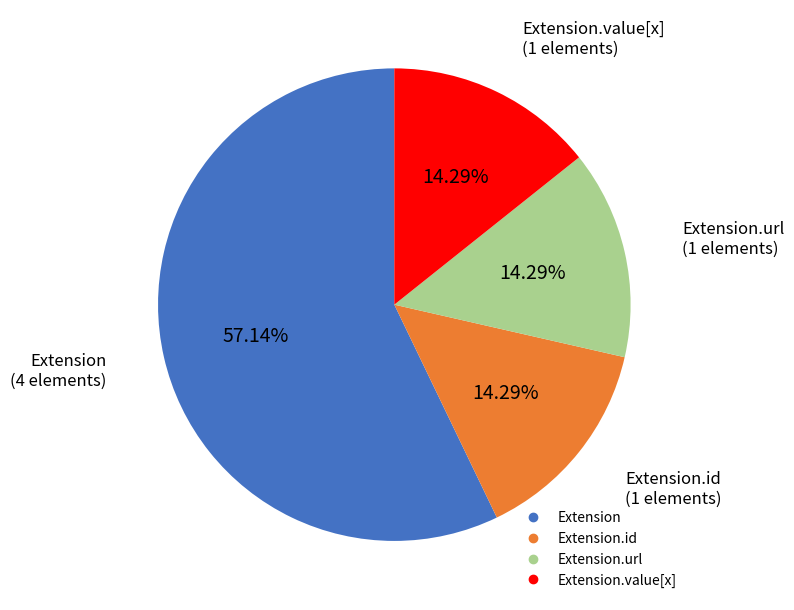

Is there a majority slice in this chart?

Yes